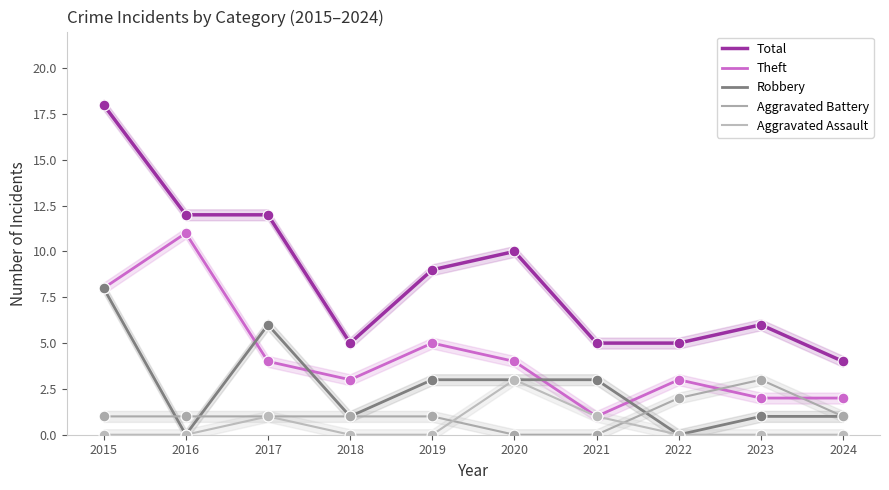

At how many categories does at least one series exceed 2?

10